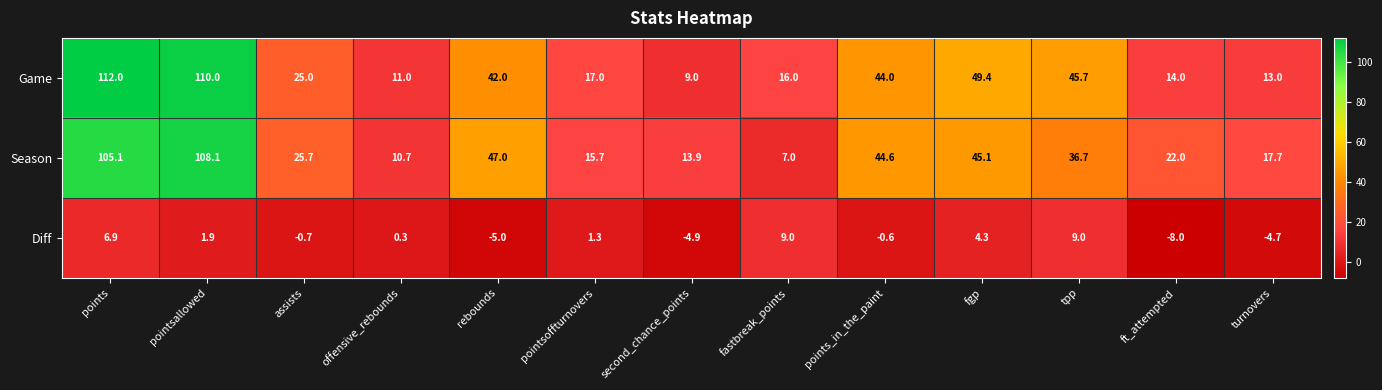

Read the Season value at ft_attempted.

22.0